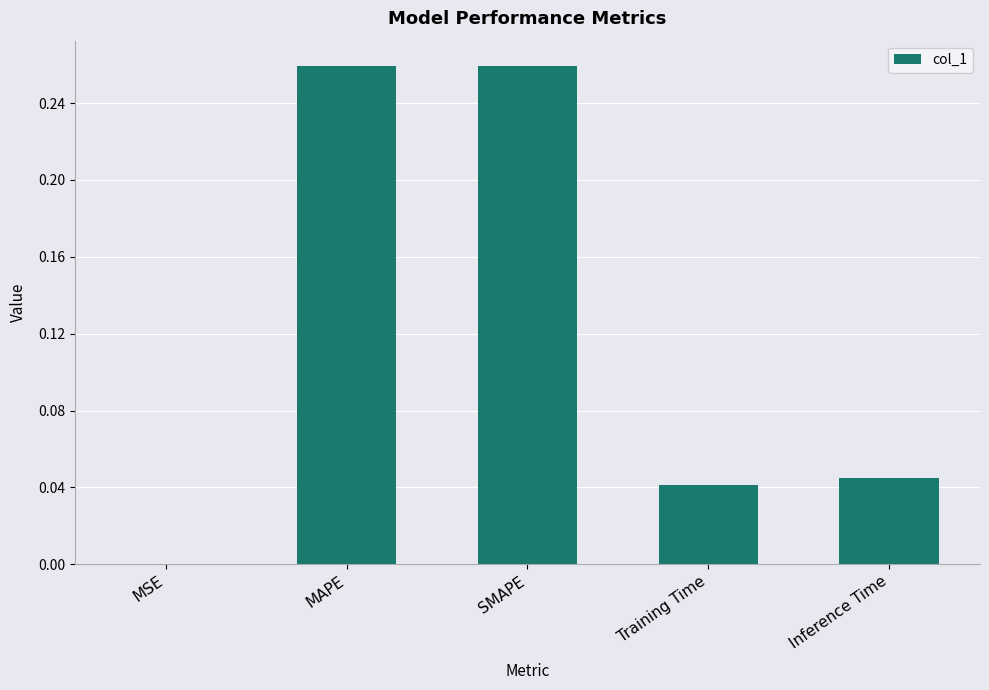

Between Inference Time and Training Time, which is larger?

Inference Time